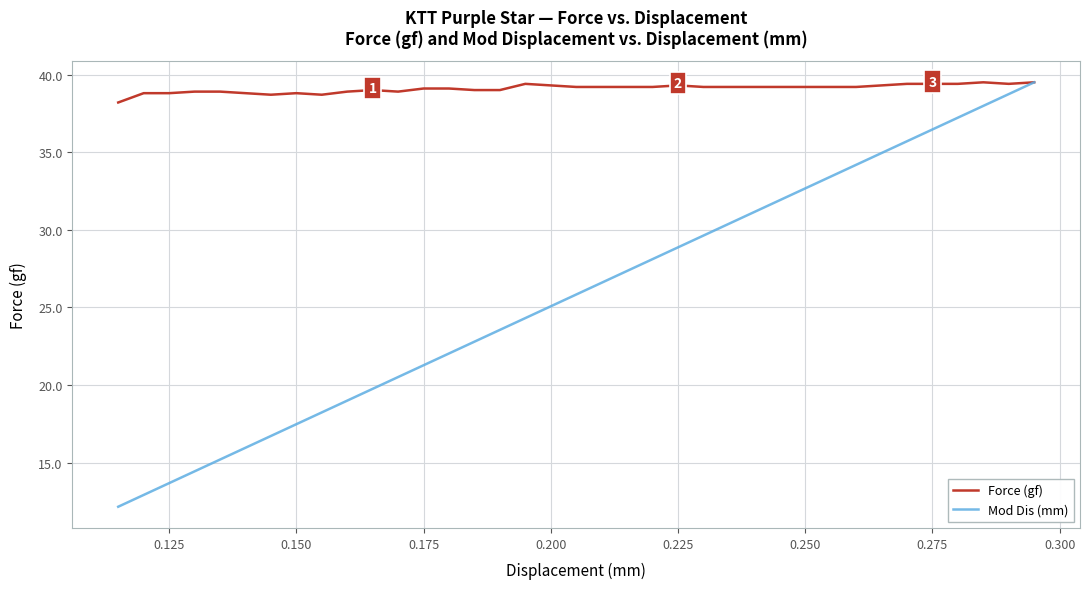

What are all the series names shown in the legend?

Force (gf), Mod Dis (mm)